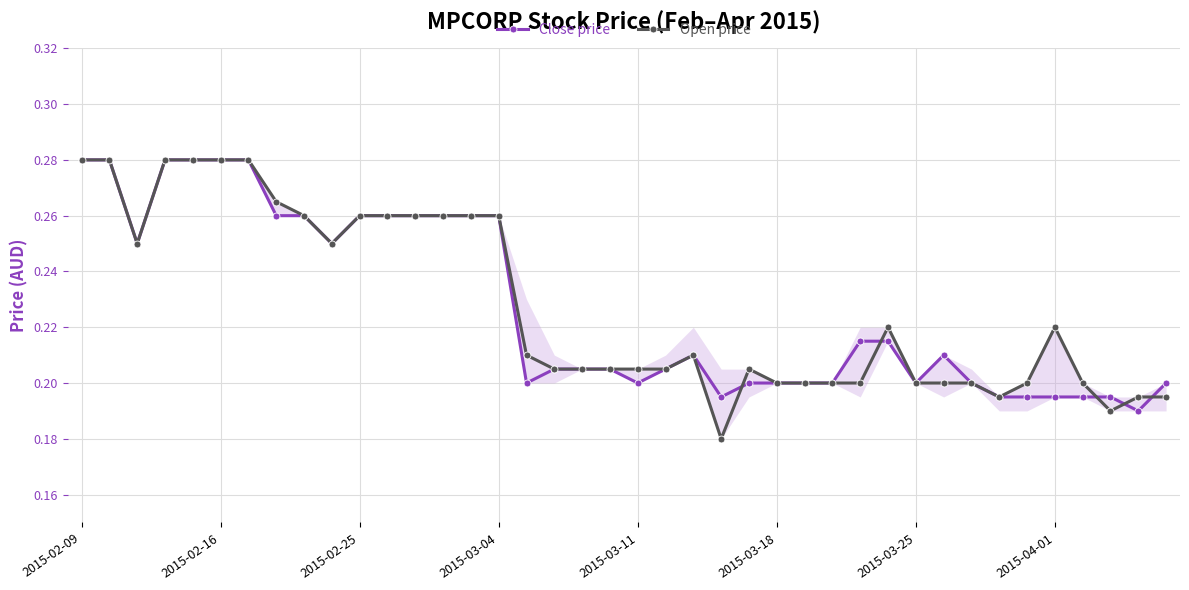

True or false: Close price and Open price cross at least once.

True